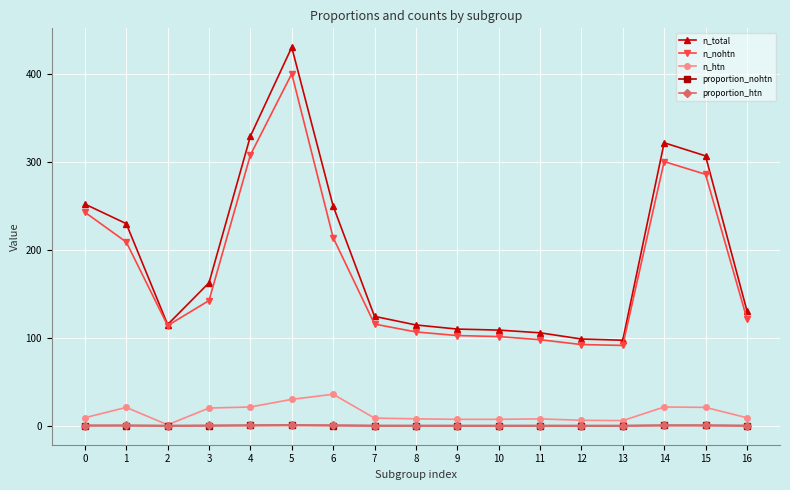

Between 3 and 12, which series saw the biggest shift?

n_total